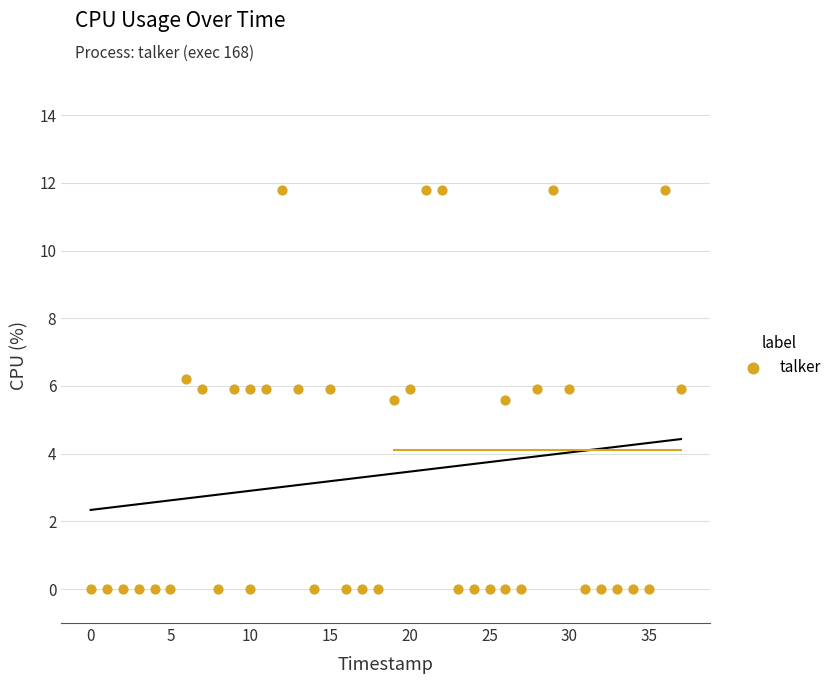

What is the range of Y values (max minus min)?

11.8